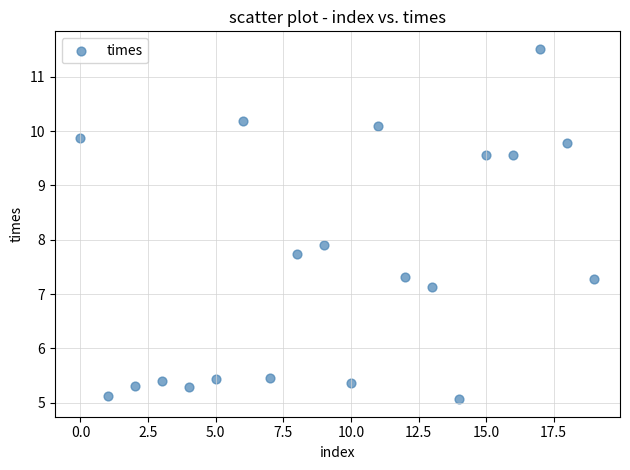

What Y value in the scatter plot is closest to 8?

7.9